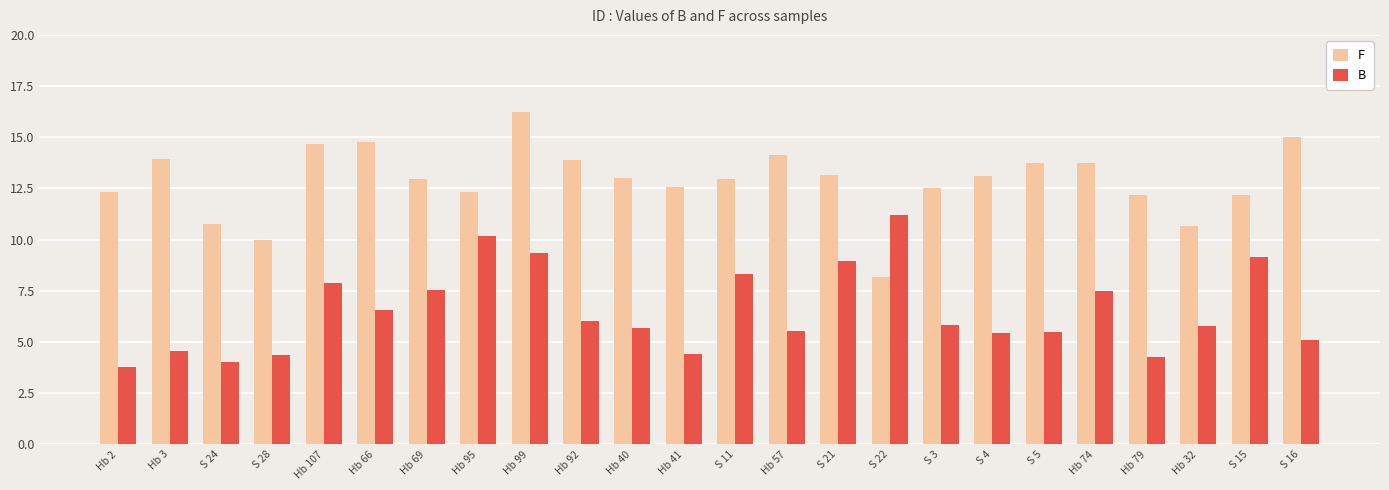

At which category is the sum across all series the highest?

Hb 99